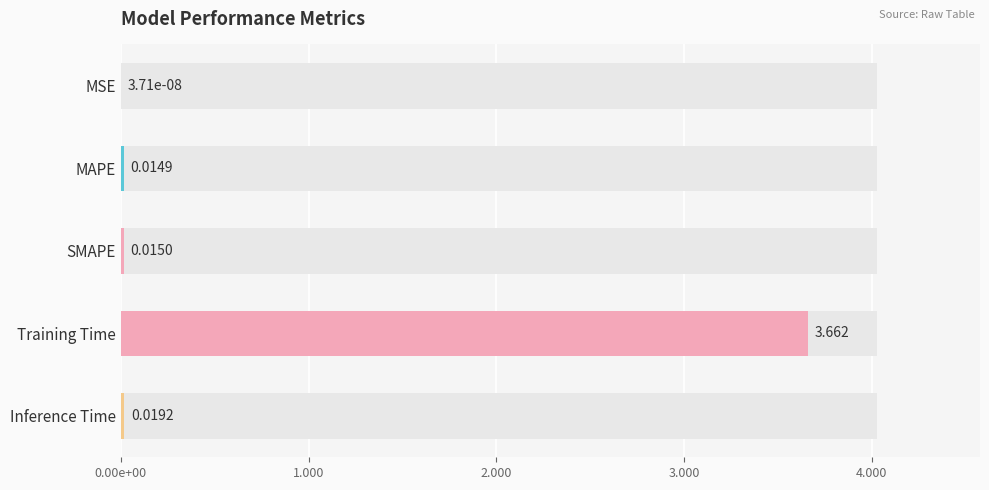

The value at MSE is 0.0. True or false?

True